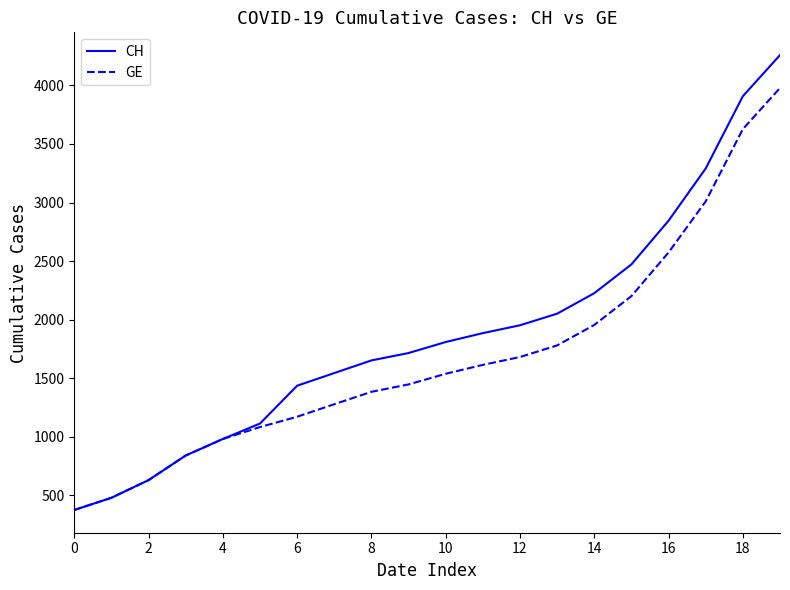

Which series has the largest total across all categories?

CH